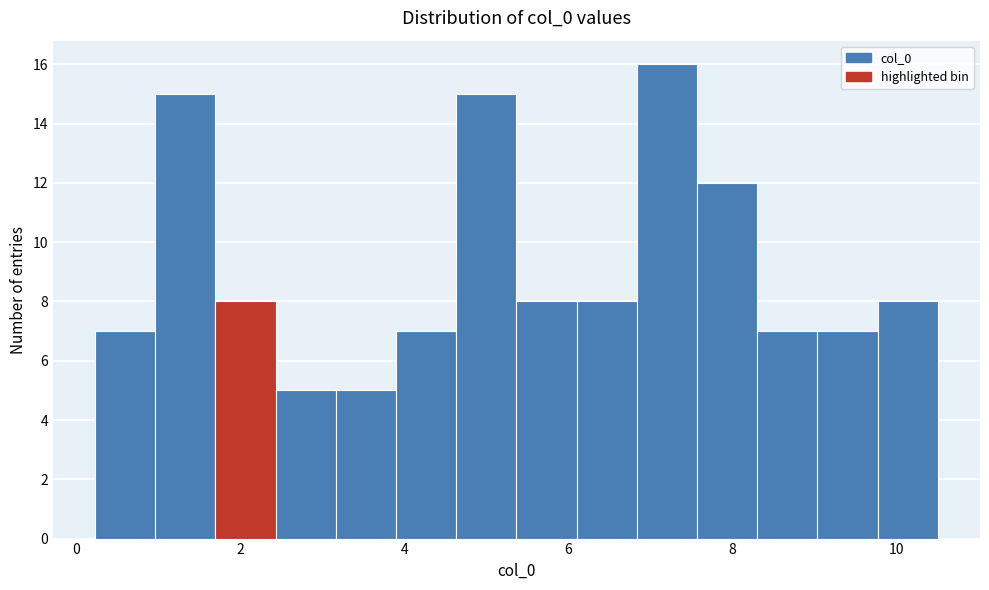

Around what value on the x-axis is the tallest bar? Give the approximate position of its centre, as read against the axis.

7.2